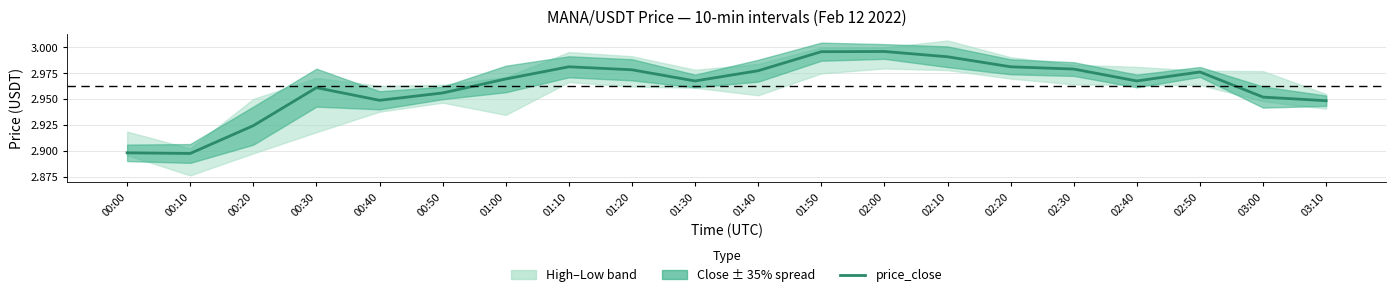

What is the average value?

3.0